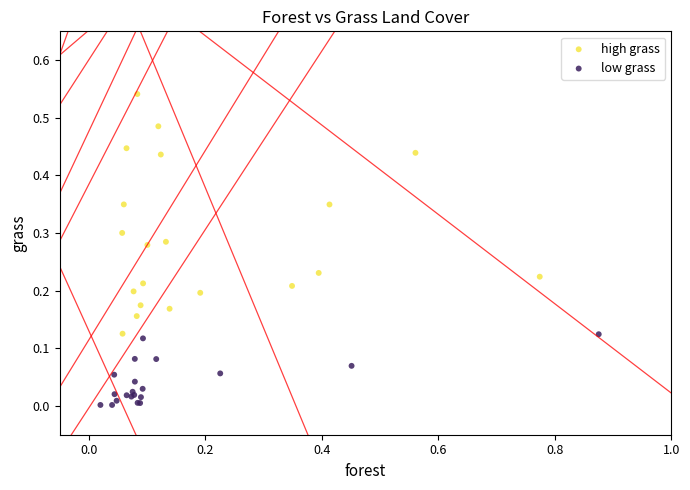

Which series reaches the minimum Y coordinate?

low grass